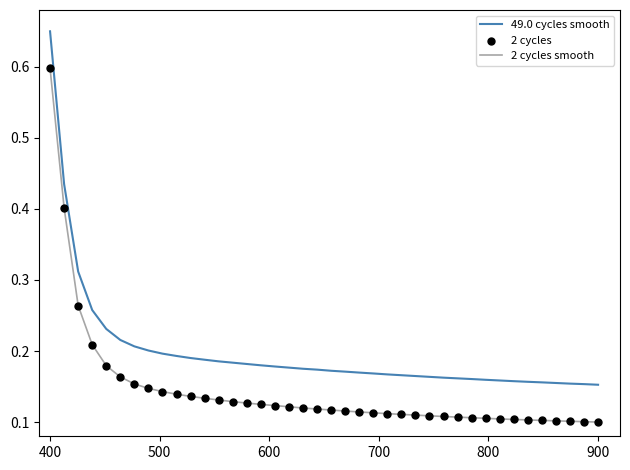

Which series has the largest total across all categories?

49.0 cycles smooth